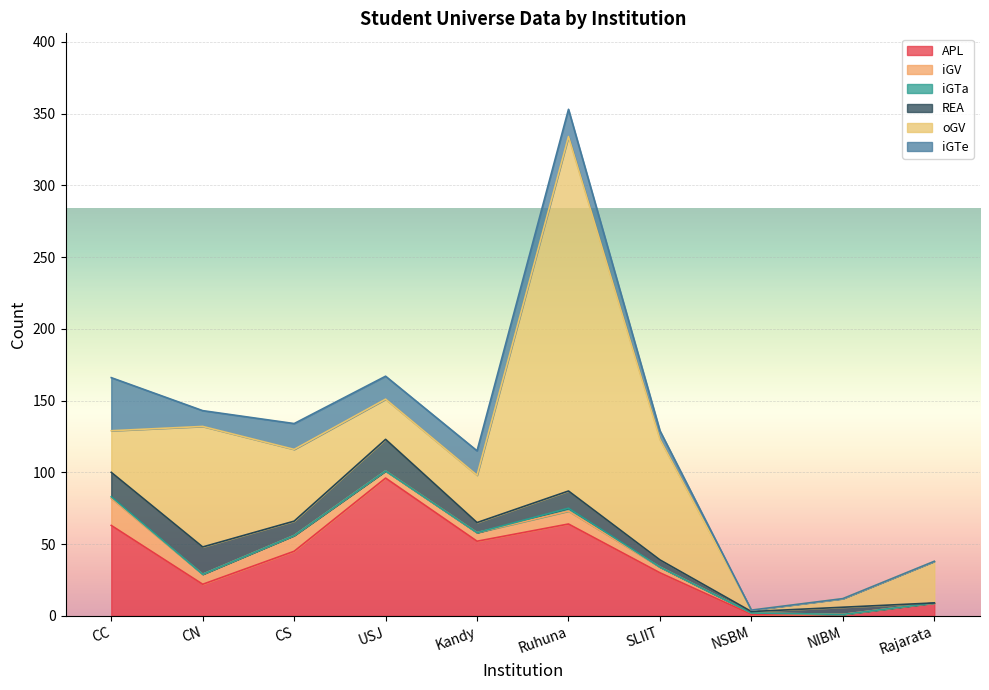

What is the highest value of the iGTa series?

2